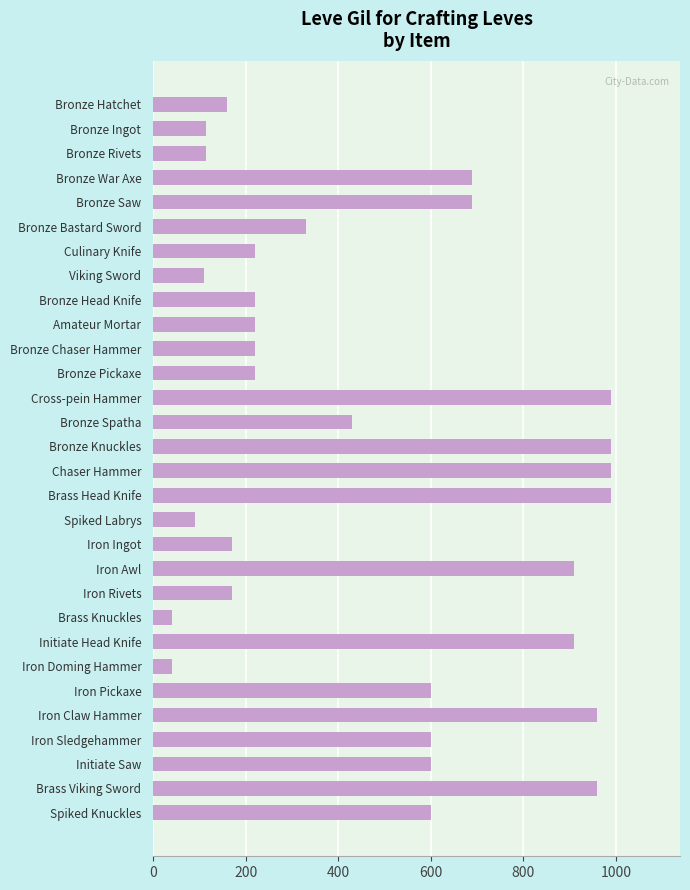

What value does the data have at Spiked Knuckles?

600